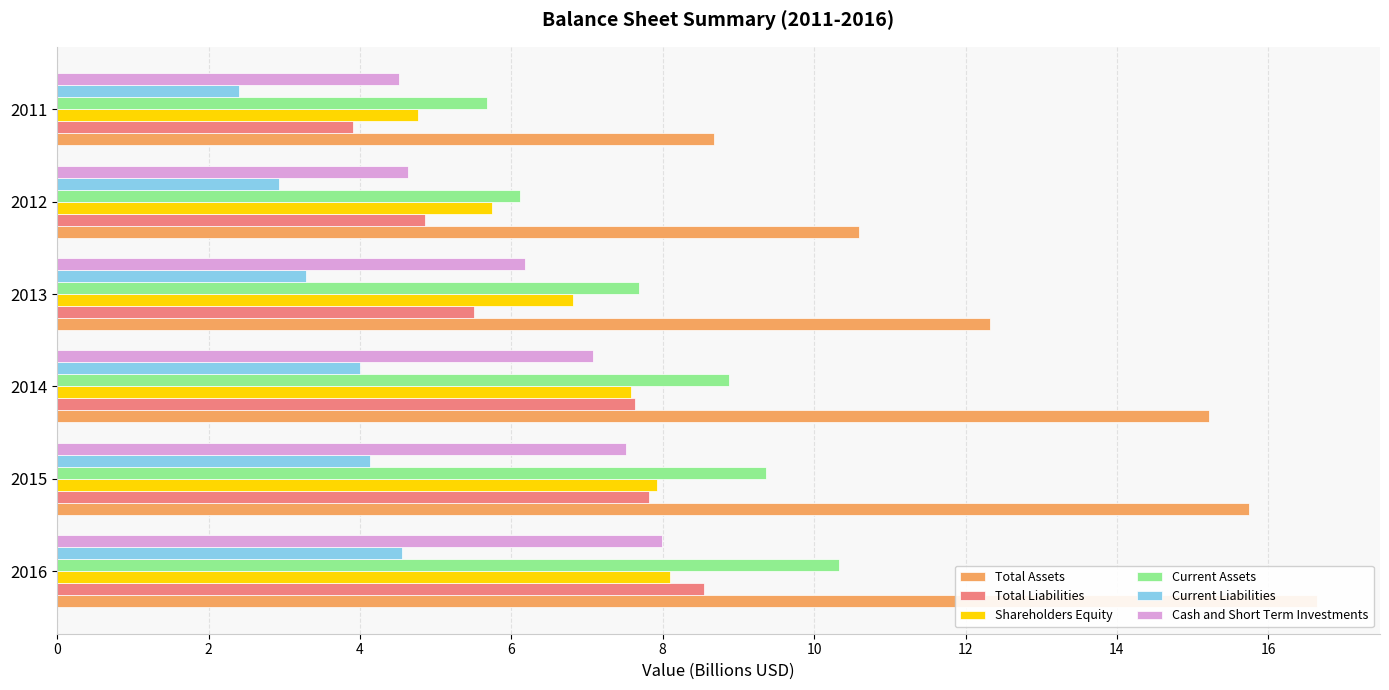

What are all the series names shown in the legend?

Total Assets, Total Liabilities, Shareholders Equity, Current Assets, Current Liabilities, Cash and Short Term Investments